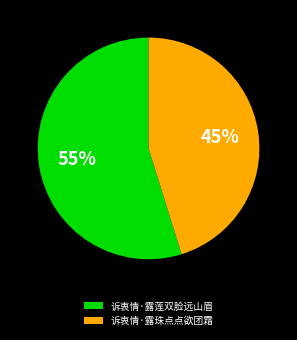

How many slices are in this pie chart?

2